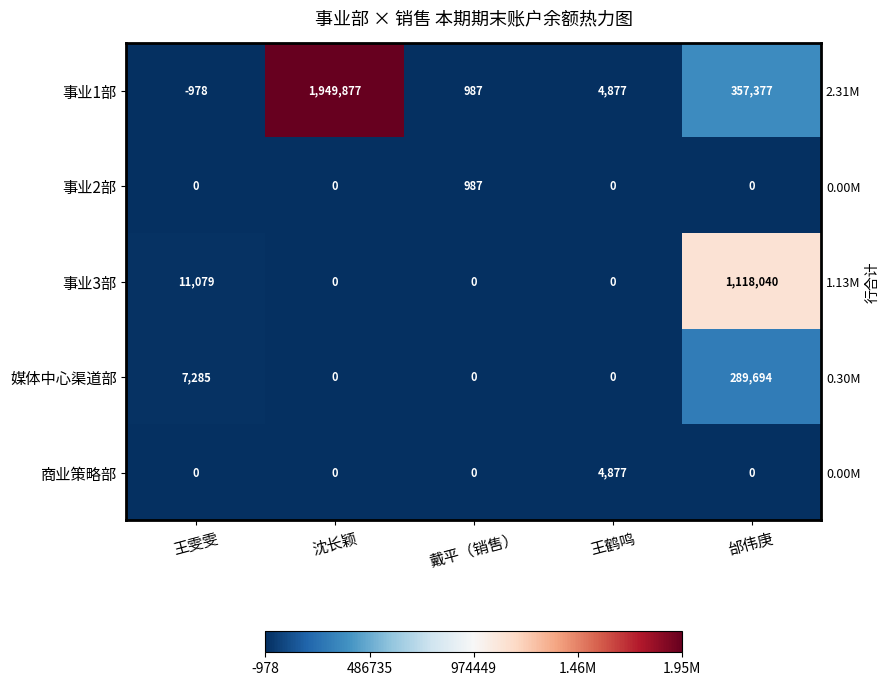

How many data points in 事业3部 are above 0?

2